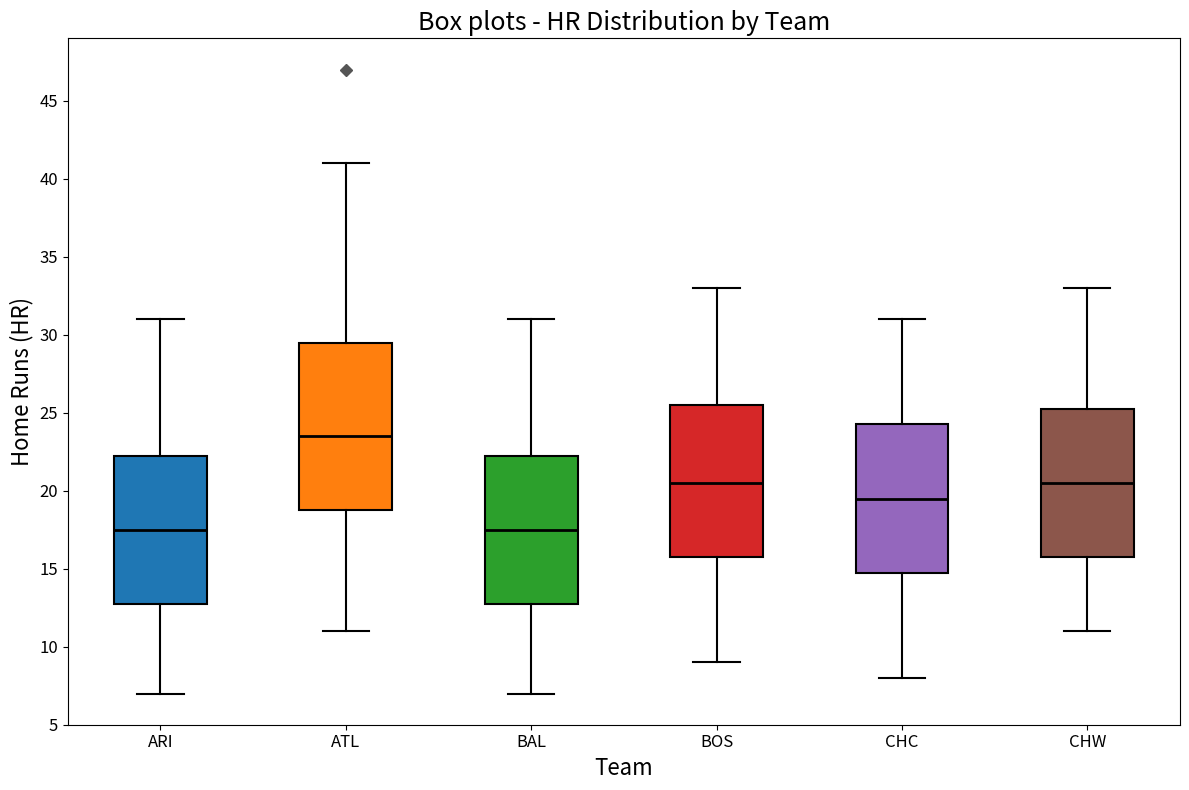

Where is the lower edge of the box for BAL on the y-axis? The values are not printed on the chart, so give them approximately, as read against the axis.

13.0